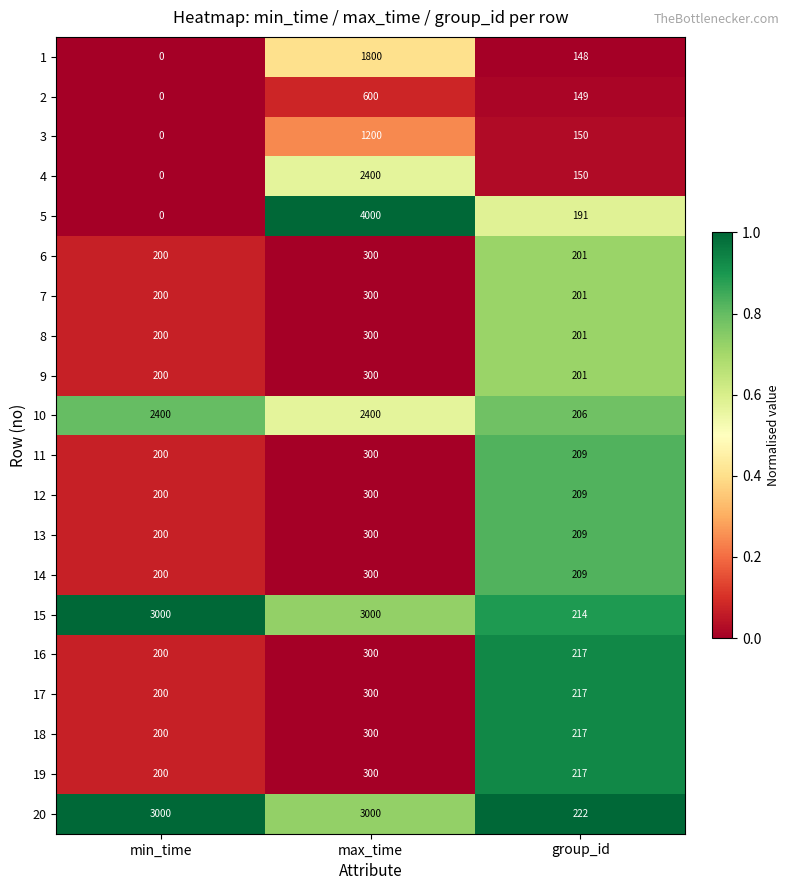

What is the average value of the 17 series?

239